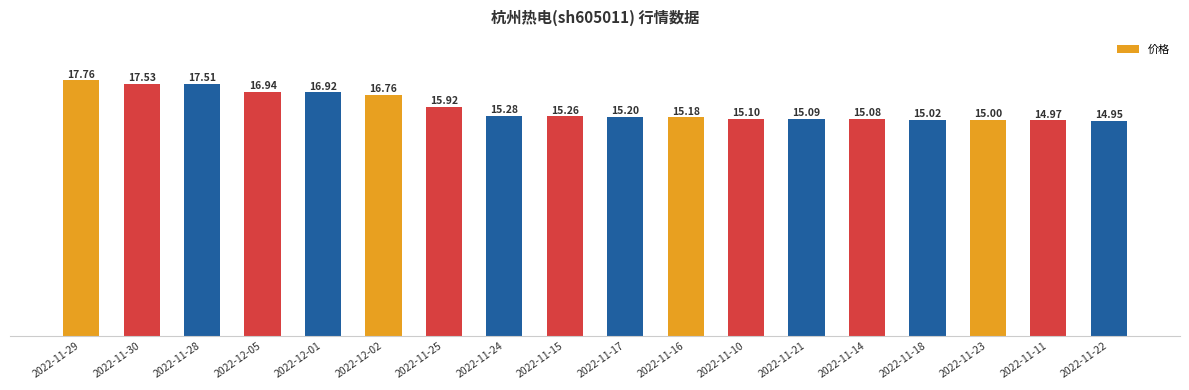

Count the number of data series in this chart.

1